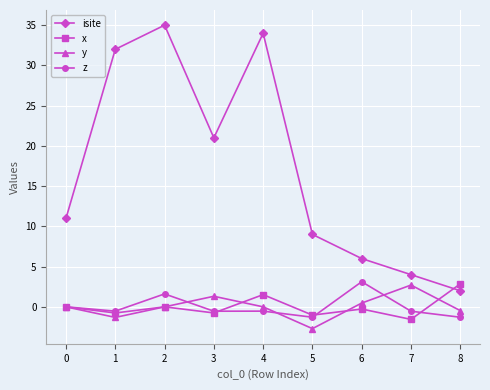

What is the lowest value of the isite series?

2.0